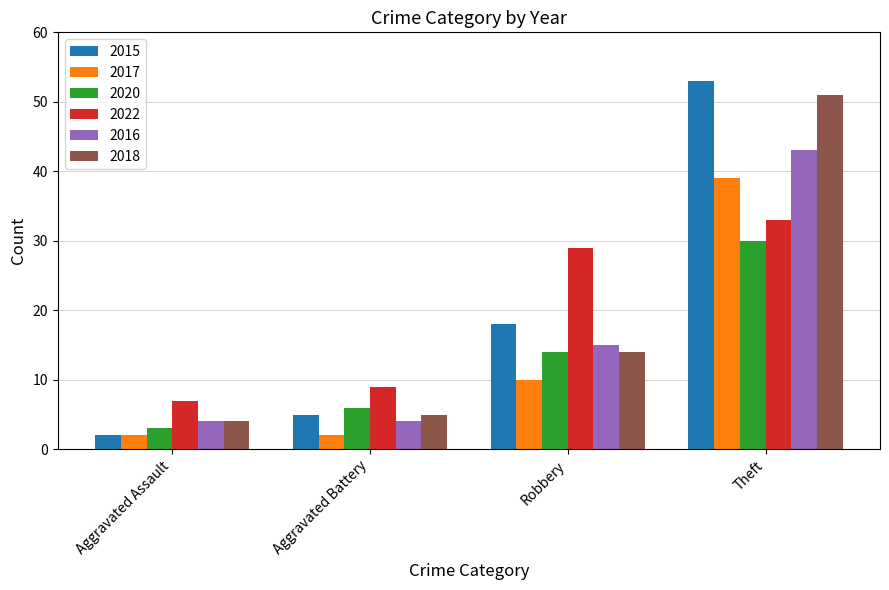

What are all the series names shown in the legend?

2015, 2017, 2020, 2022, 2016, 2018